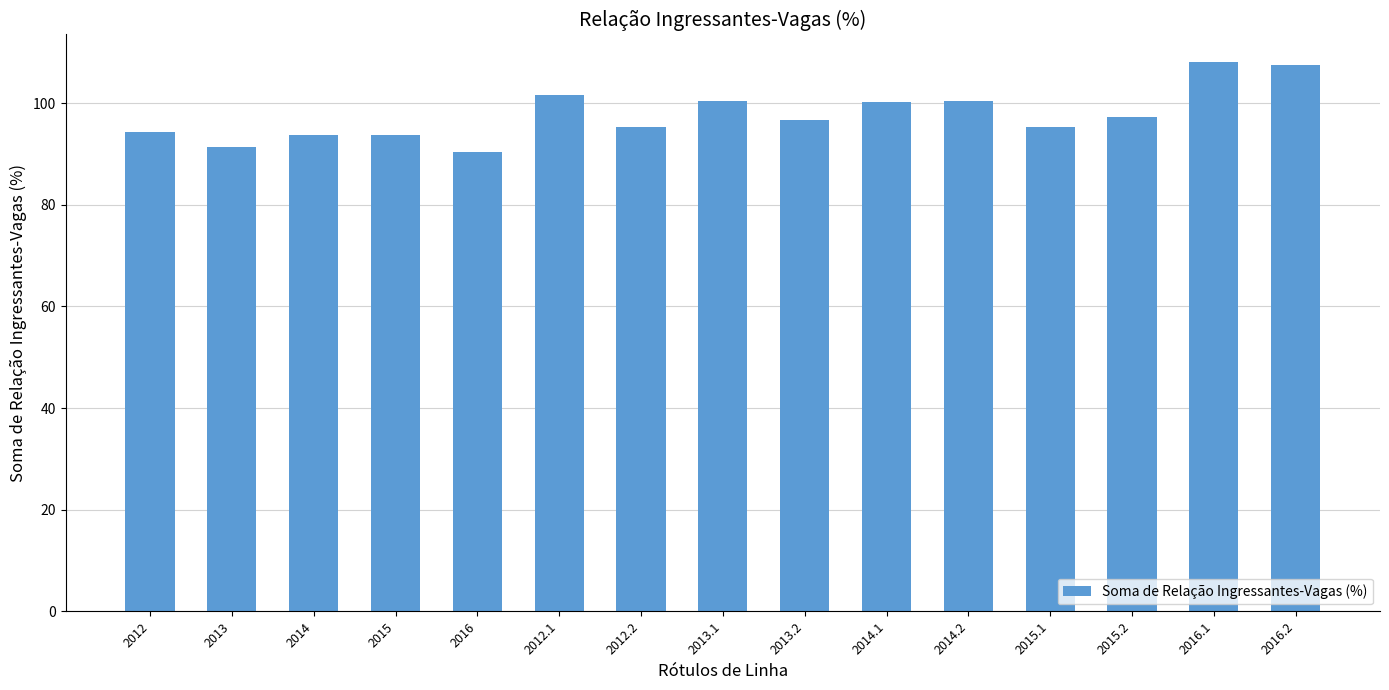

What is the label of the 5th bar from the left?

2016